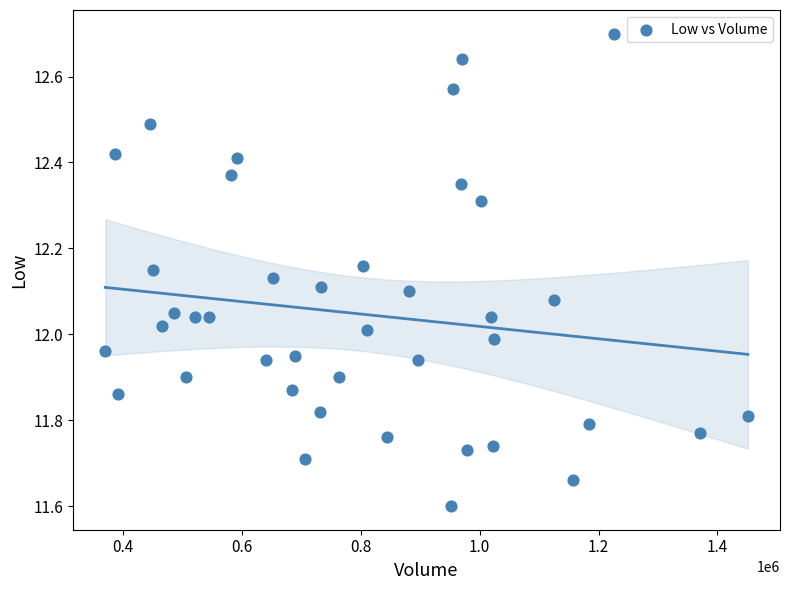

What is the range of X values (max minus min)?

1081000.0